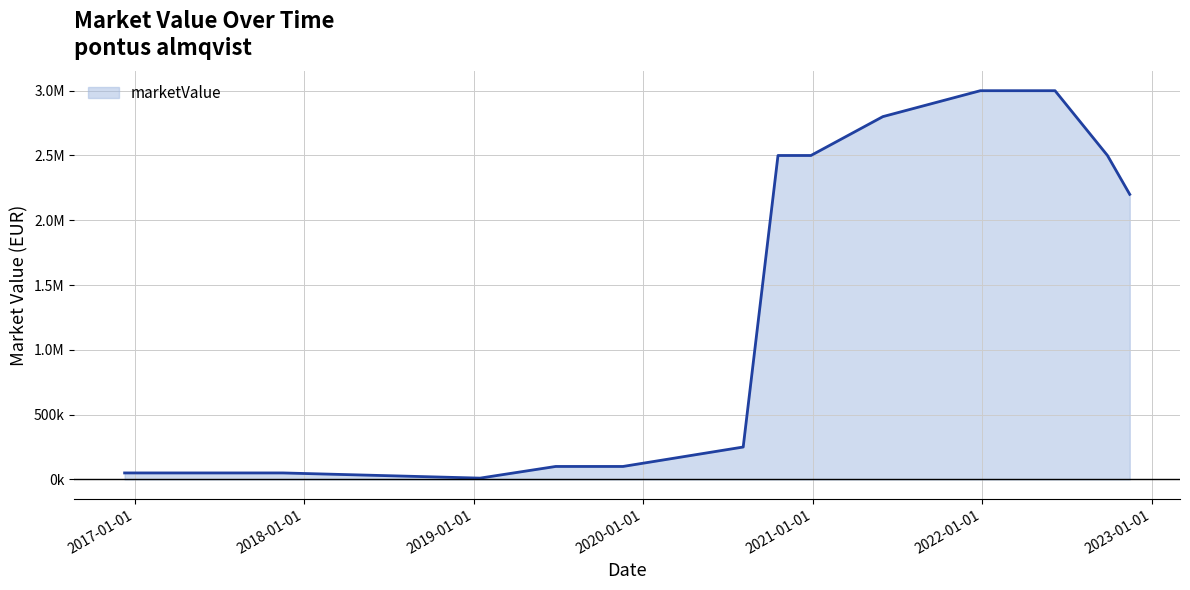

How many categories are shown in the chart?

14